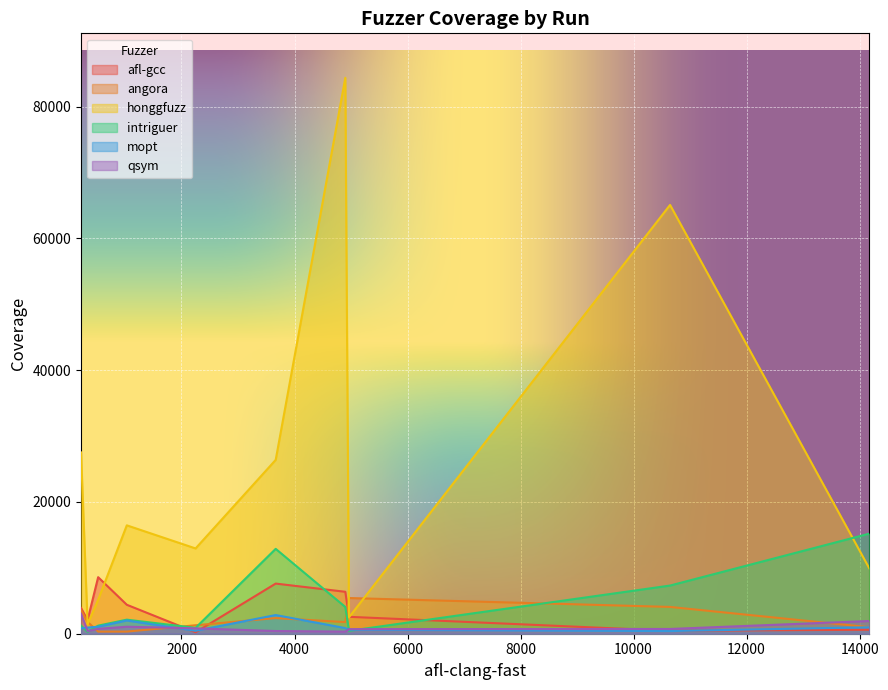

How many data points in angora are above 1795?

4